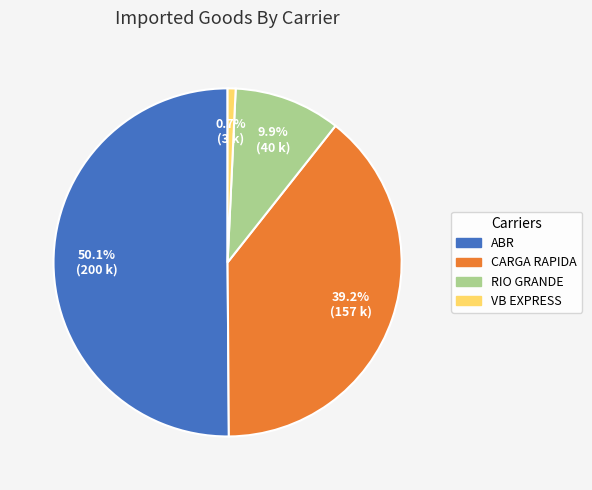

To the nearest percent, what percentage of the pie is CARGA RAPIDA?

39%